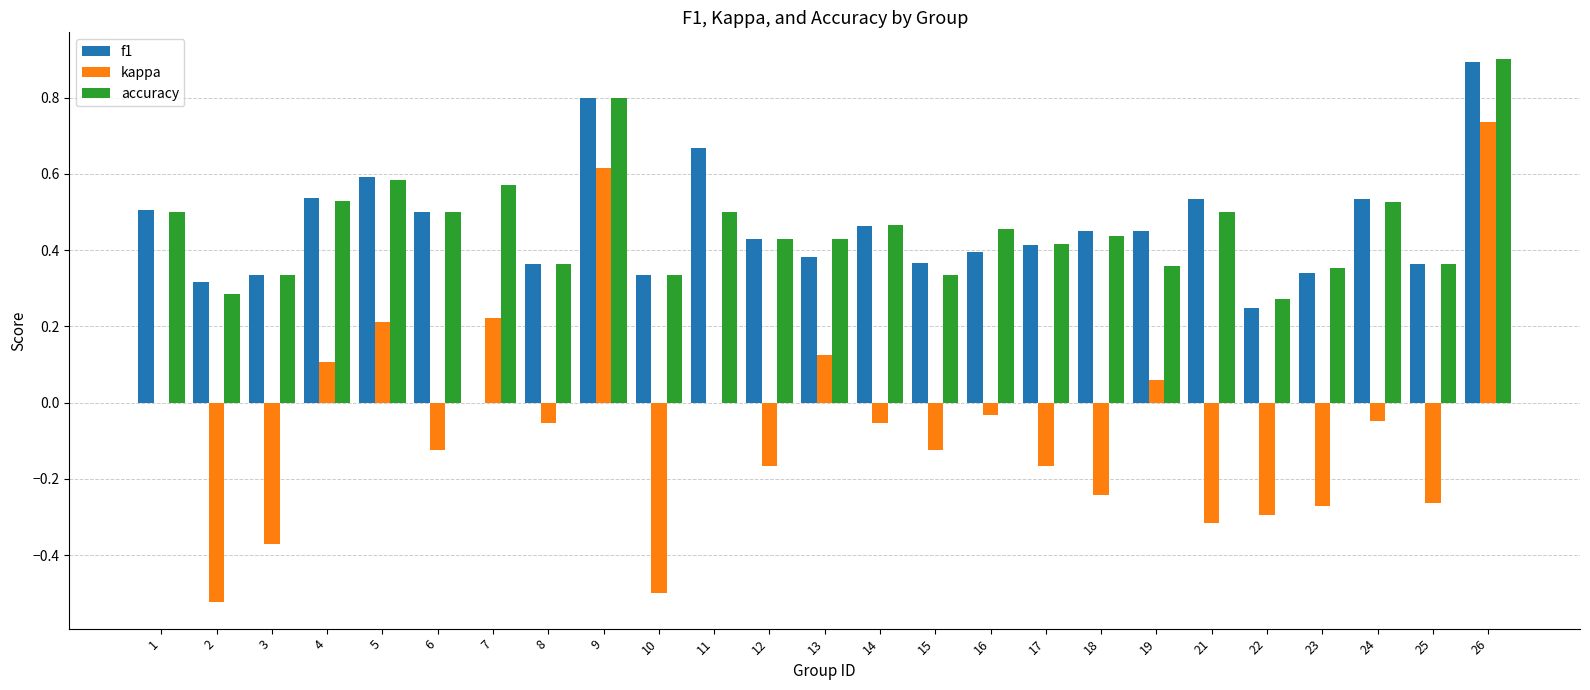

What is the sum of the accuracy values at 14 and 1?

1.0